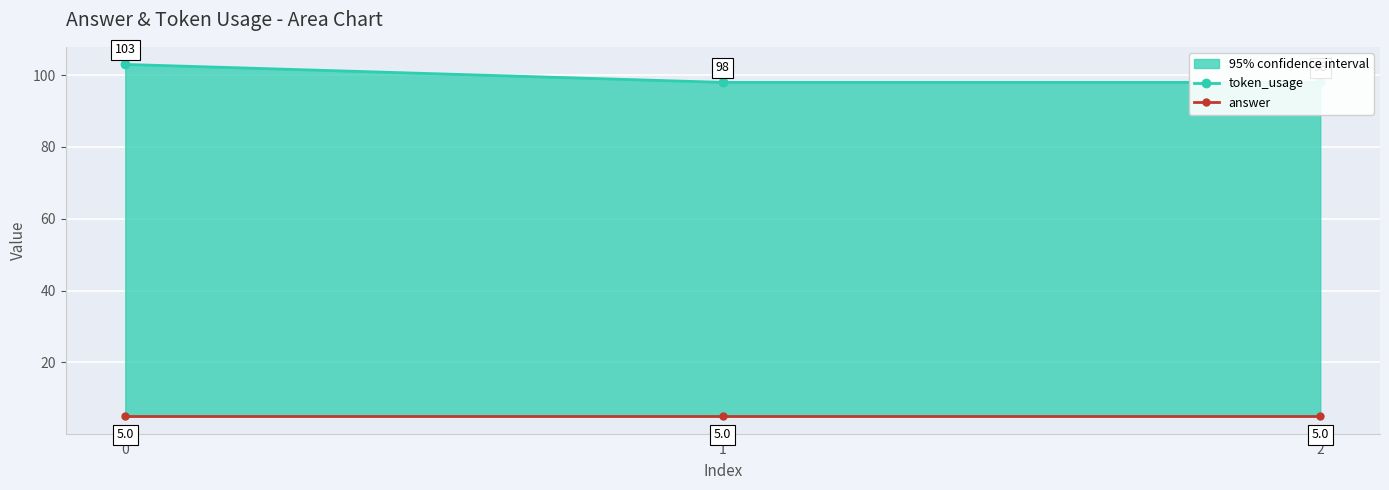

Which series has the largest total across all categories?

token_usage